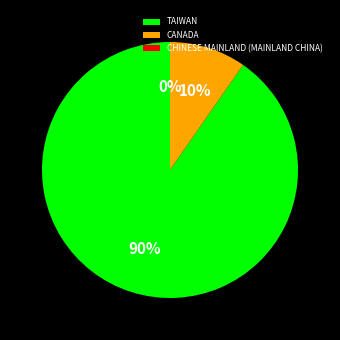

Does any single category account for the majority?

Yes